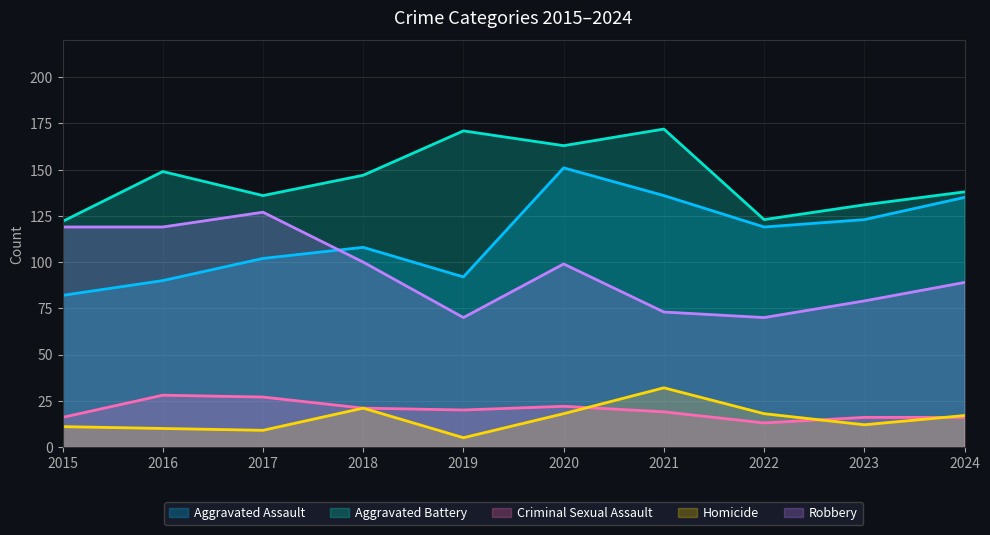

What is the difference between the Aggravated Assault values at 2017 and 2016?

12